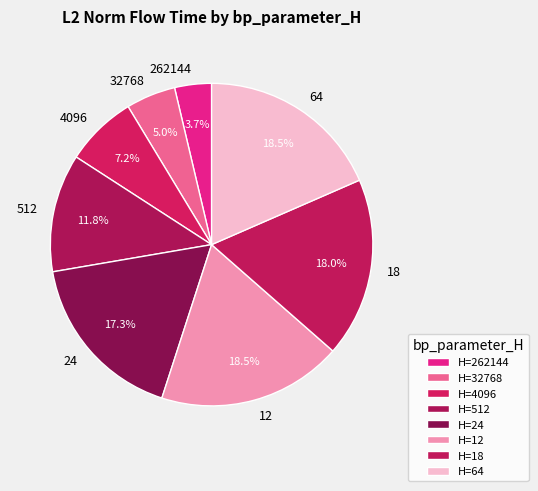

What is the ratio of the value at 262144 to the value at 4096?

0.5